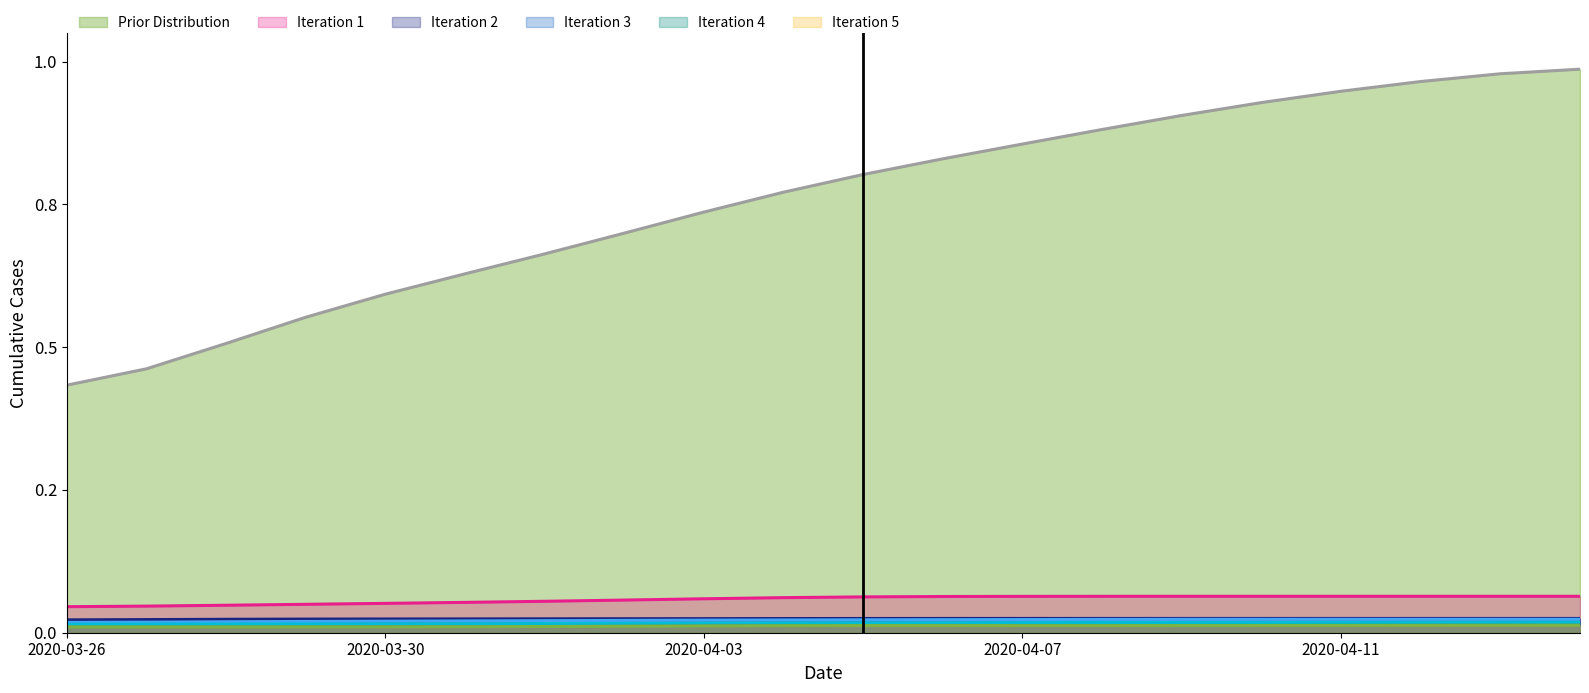

True or false: Iteration 3 and Iteration 1 intersect in this chart.

False